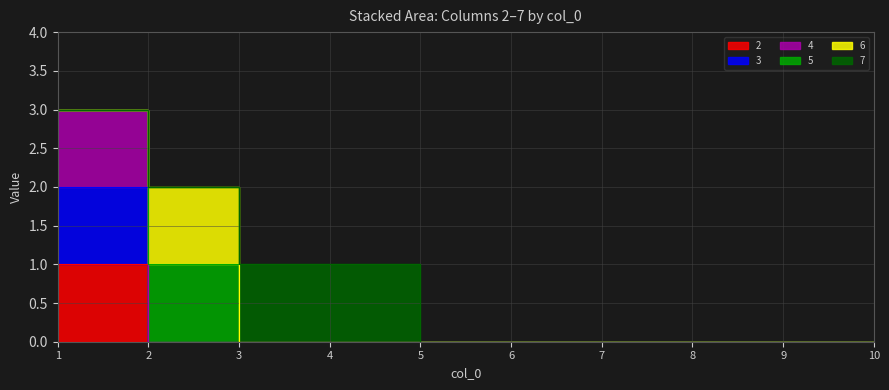

The 2 series shows 0 at 6. True or false?

True